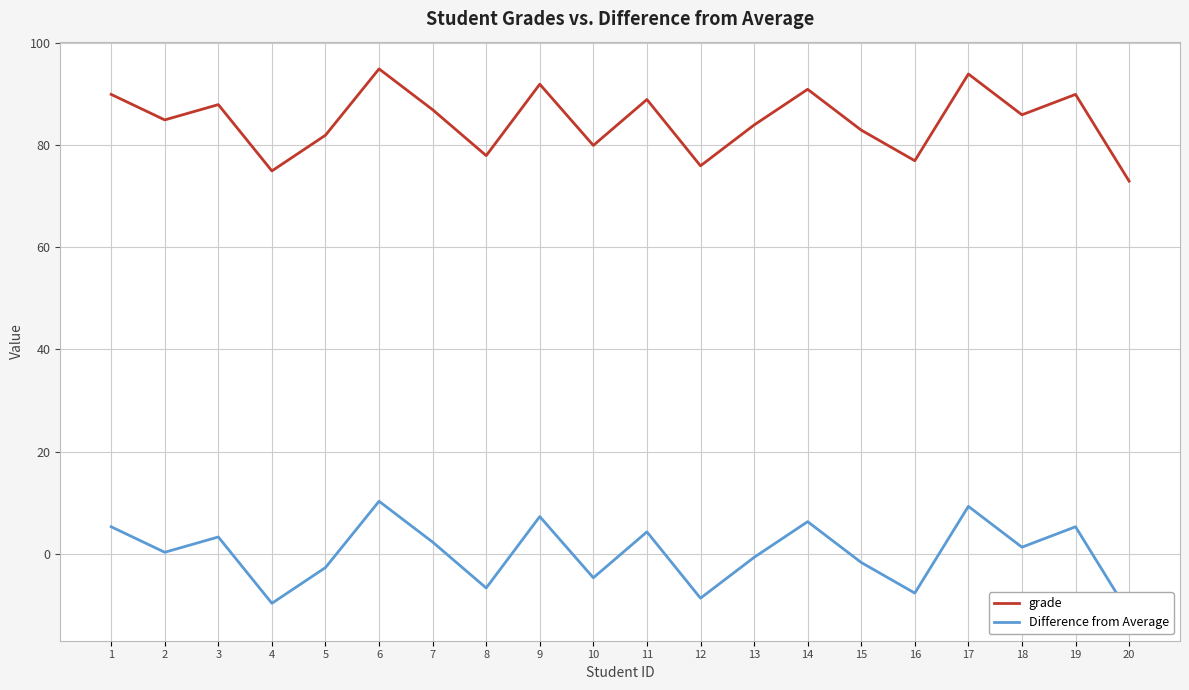

What is the smallest value displayed?

-11.8